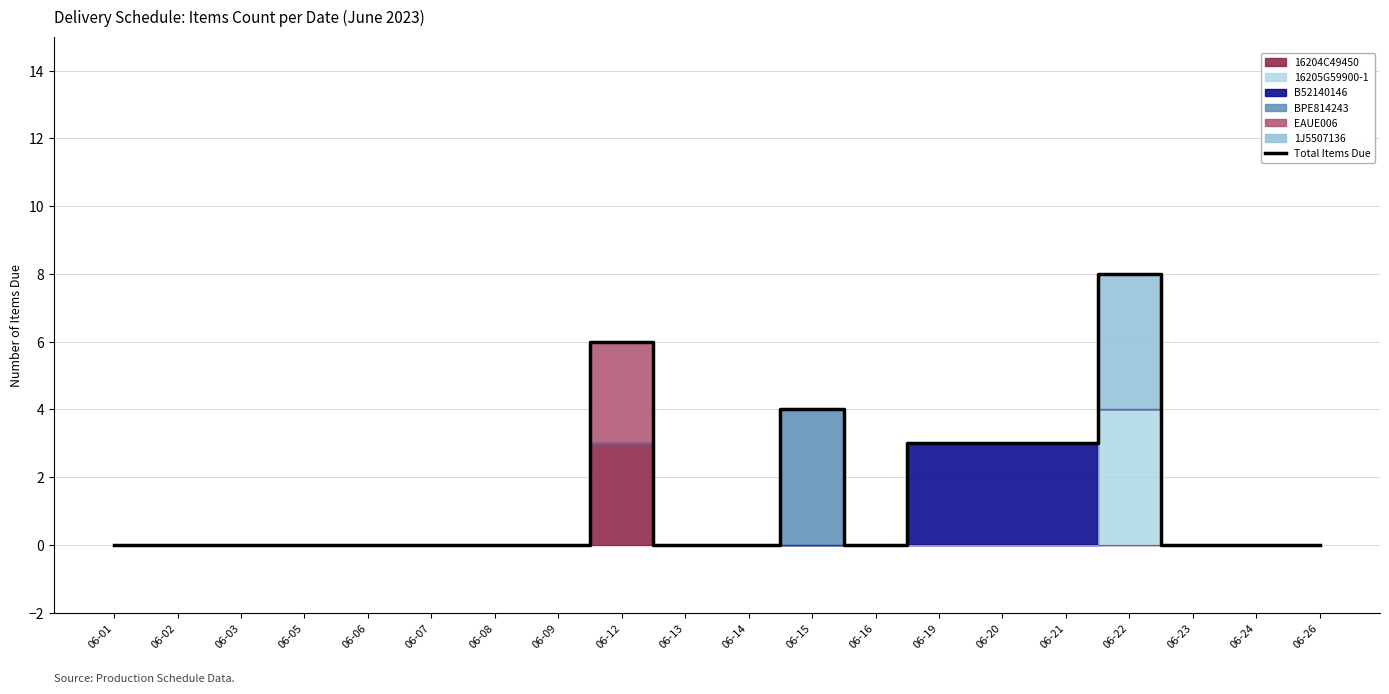

The chart shows a value of 0 at 06-14. True or false?

True